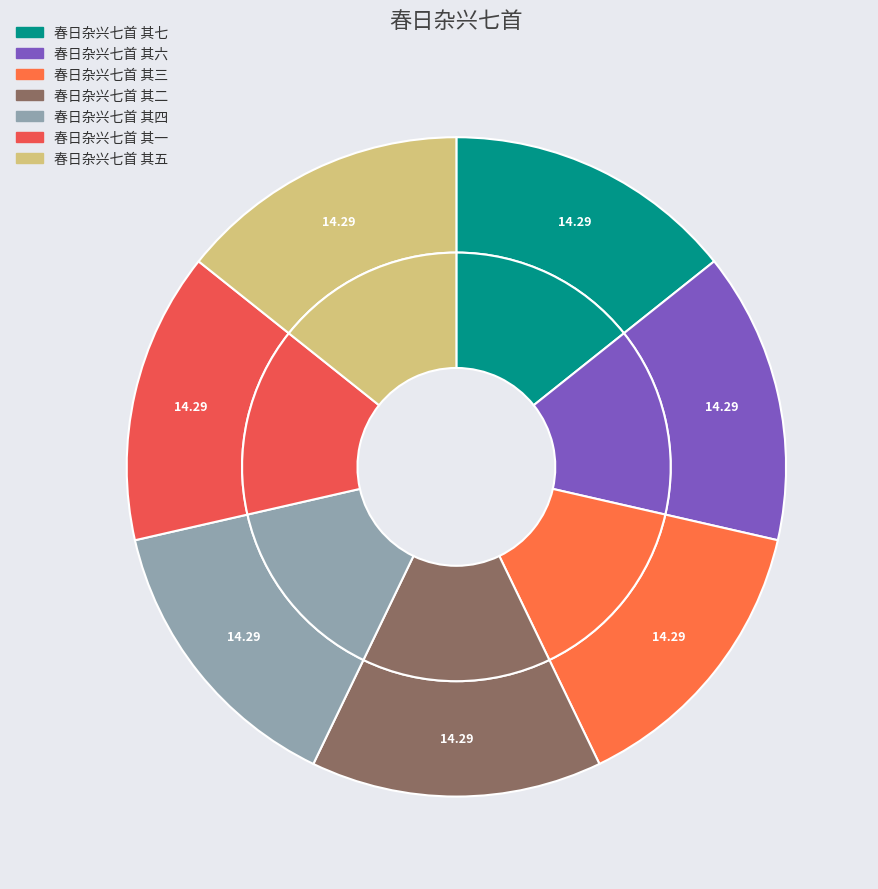

What is the total percentage of 春日杂兴七首 其七 and 春日杂兴七首 其六?

28.6%